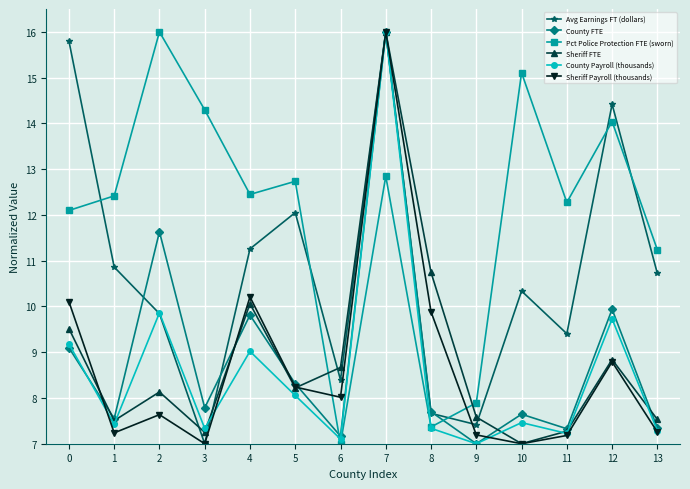

What is the value of the Avg Earnings FT (dollars) point at the 5th from the left?

11.3